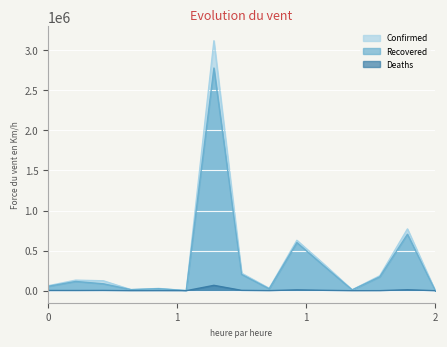

What is the total value across all series at 2?

7823